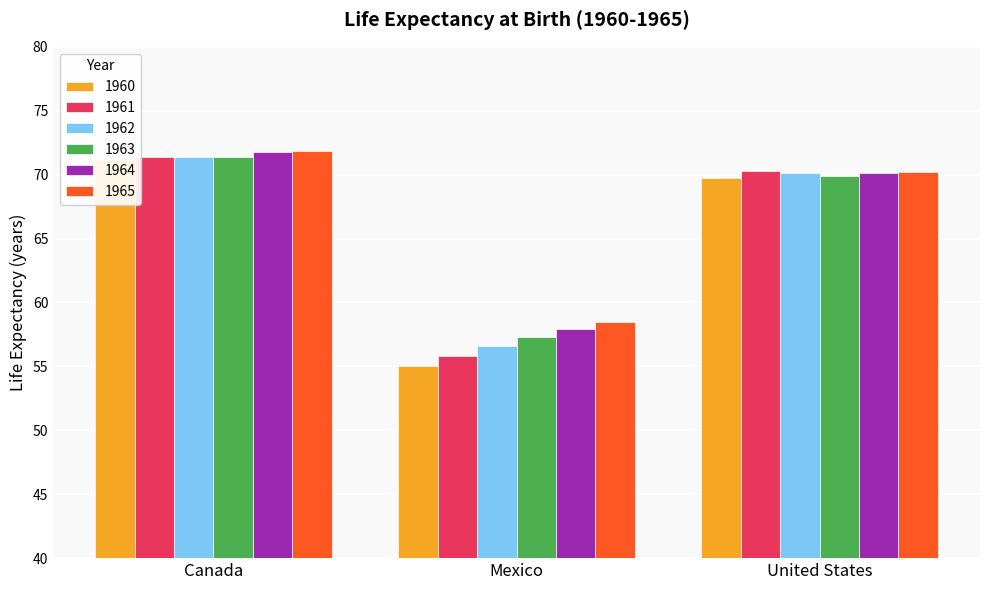

Reading left to right, list all the values displayed in this chart.

1960: 71.1	55.0	69.8
1961: 71.3	55.8	70.3
1962: 71.4	56.6	70.1
1963: 71.4	57.3	69.9
1964: 71.8	57.9	70.2
1965: 71.9	58.5	70.2